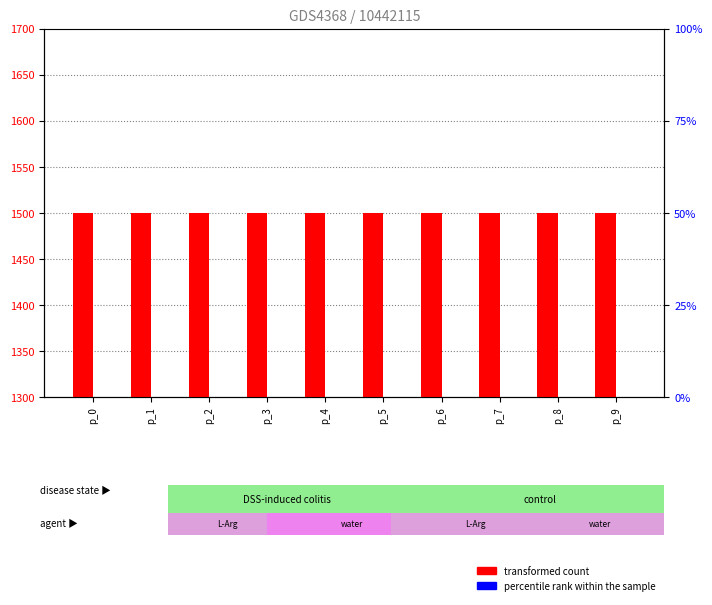

List the labels in order of transformed count value, smallest first.

p_0, p_1, p_2, p_3, p_4, p_5, p_6, p_7, p_8, p_9